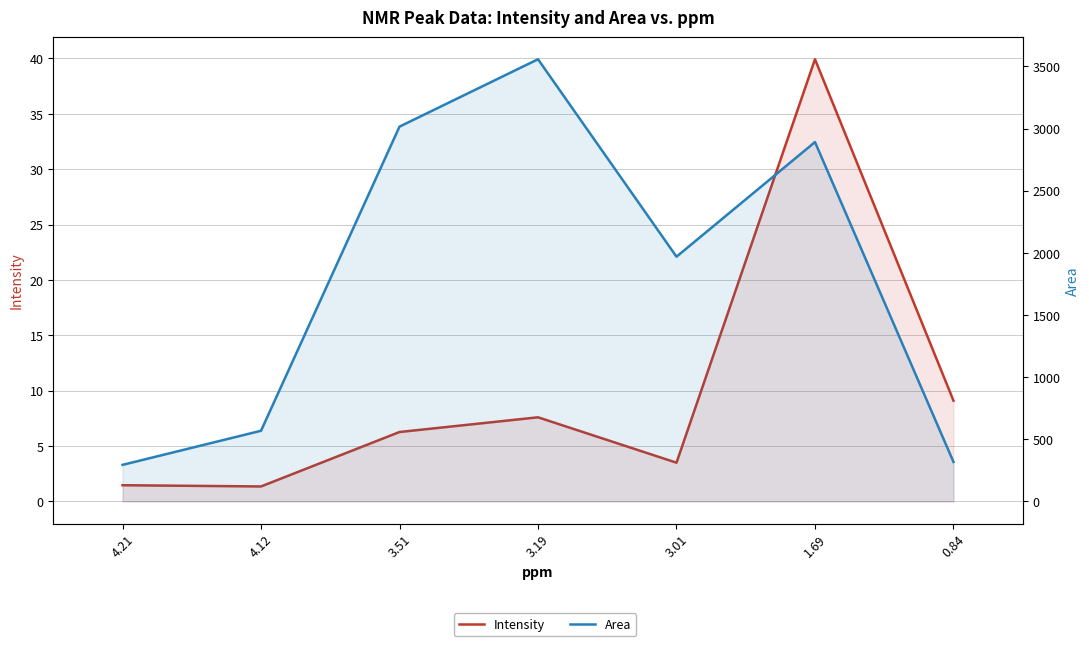

At how many categories does at least one series exceed 1033?

4